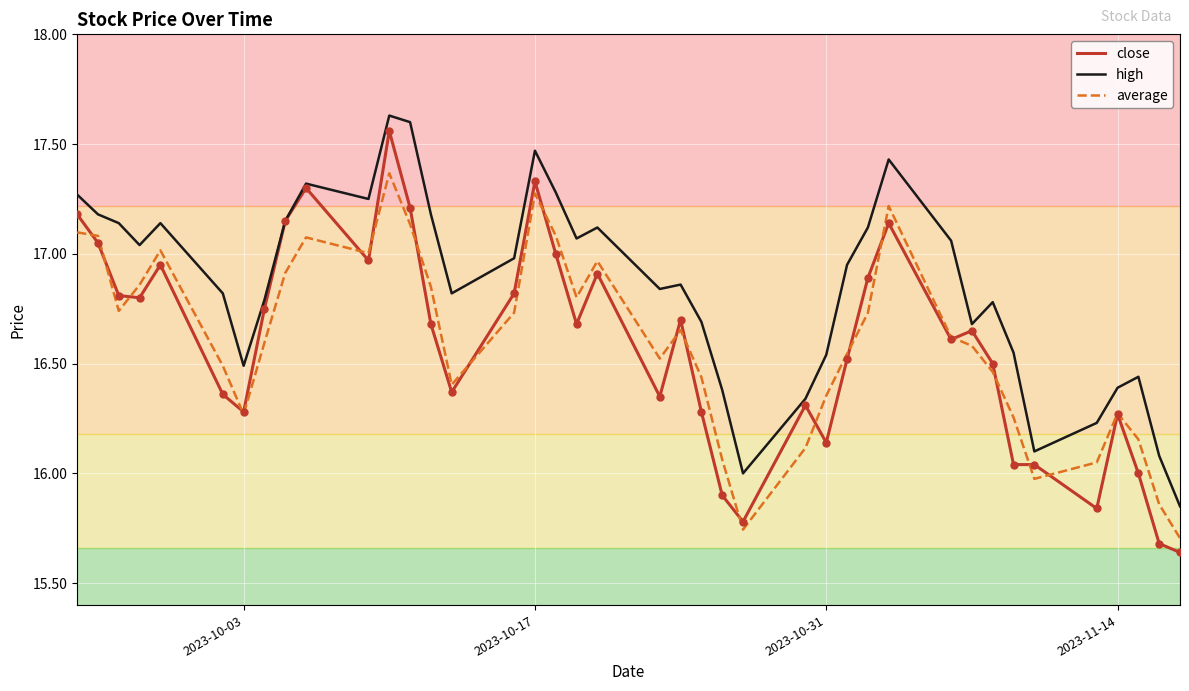

Which series has the largest total across all categories?

high